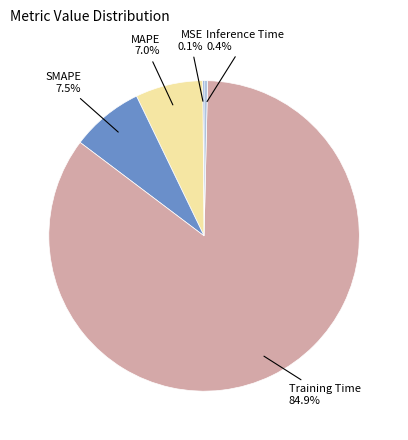

To the nearest percent, what is the combined percentage of Training Time and Inference Time?

85%